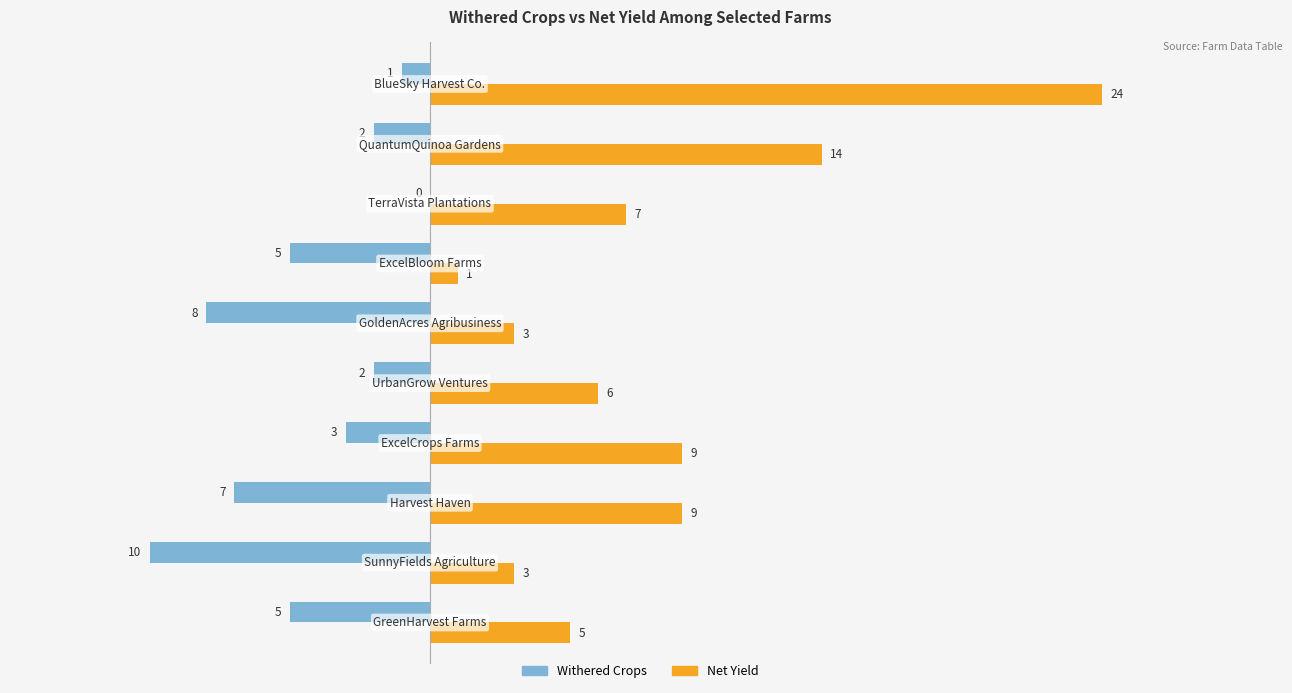

Which series has the largest total across all categories?

Net Yield